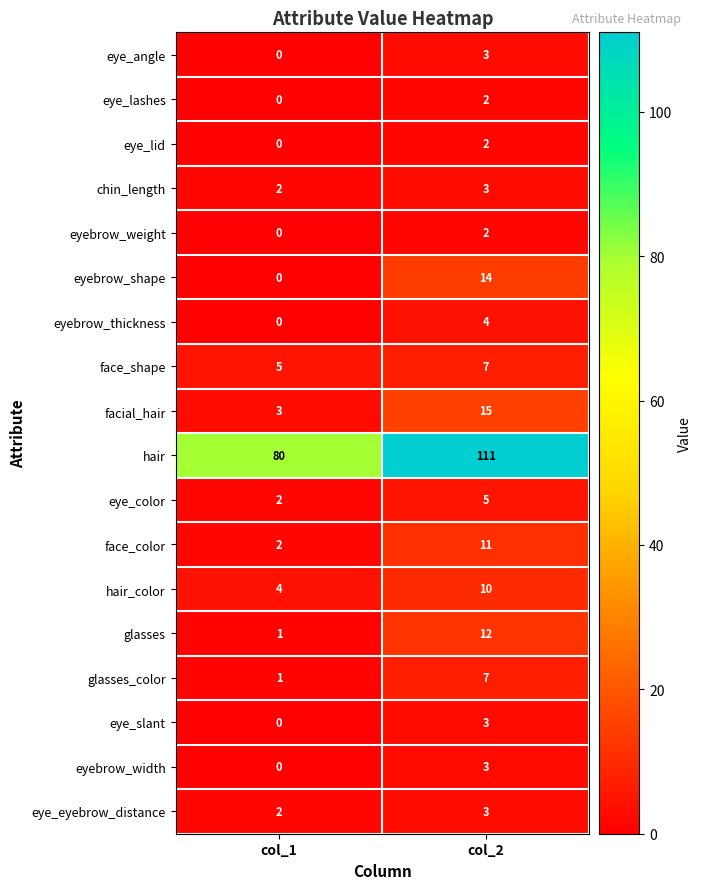

What is the sum of the facial_hair values at col_1 and col_2?

18